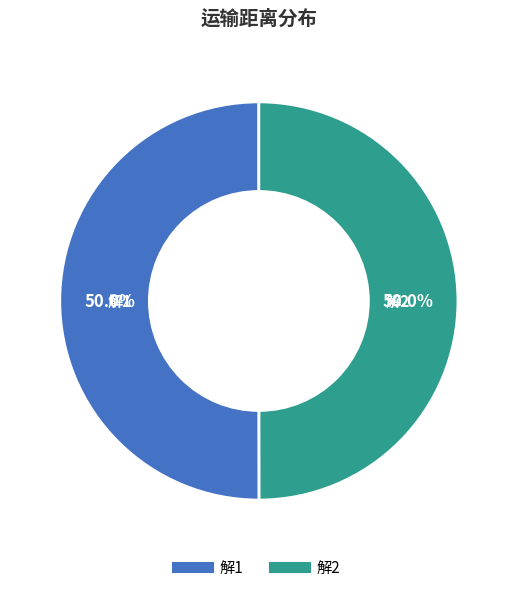

To the nearest percent, what percentage of the pie is 解1?

50%